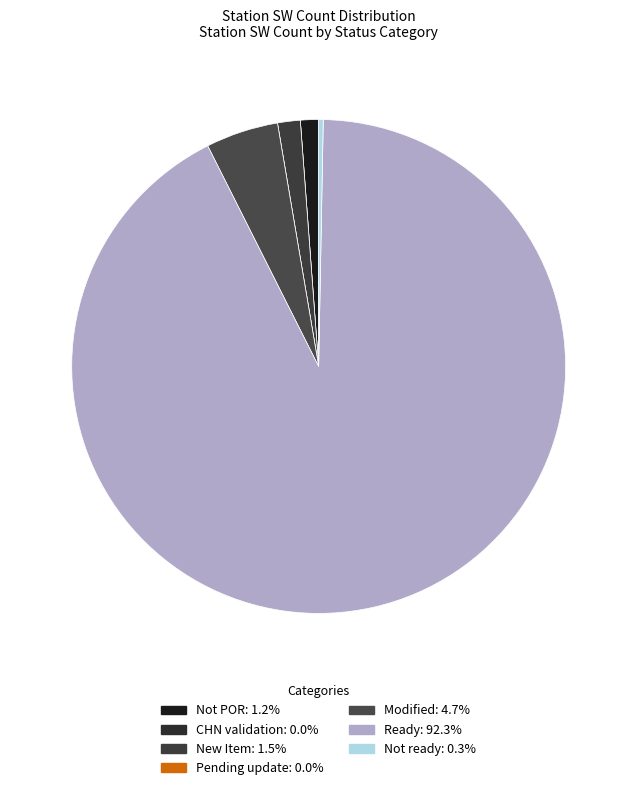

Which category has the biggest portion of the pie?

Ready